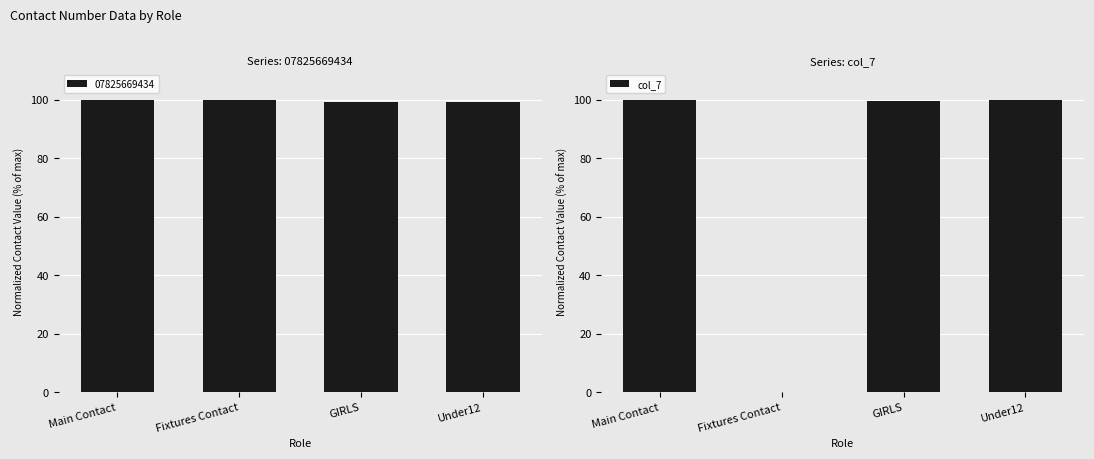

How many data points does each series have?

4